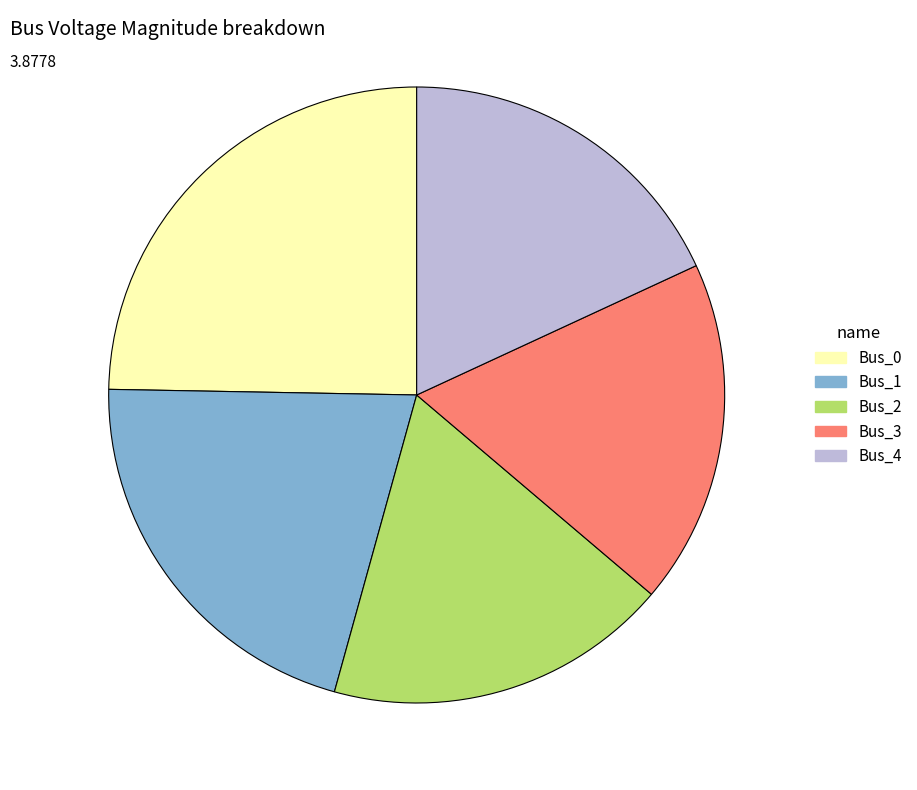

Which slice is the largest?

Bus_0